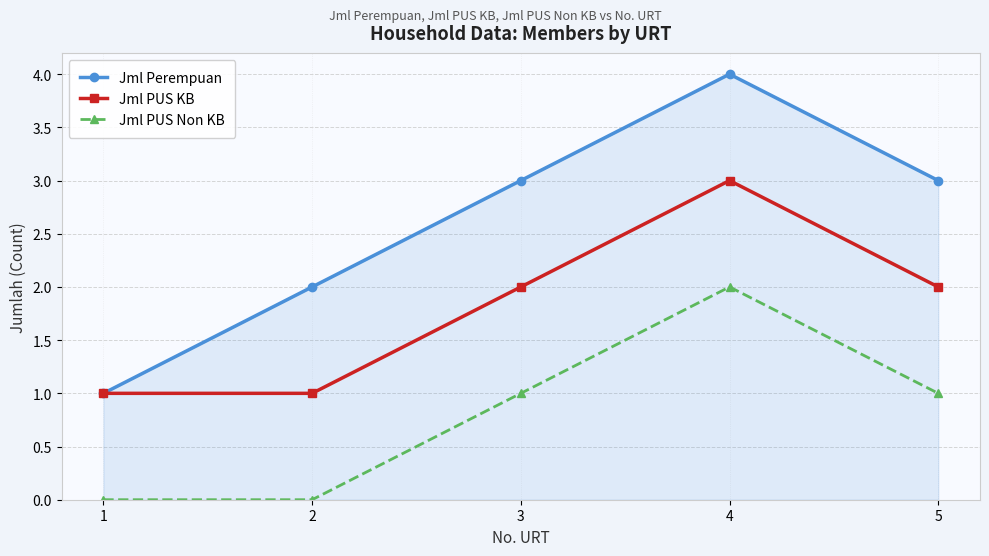

How many data points in Jml Perempuan are less than 3?

2